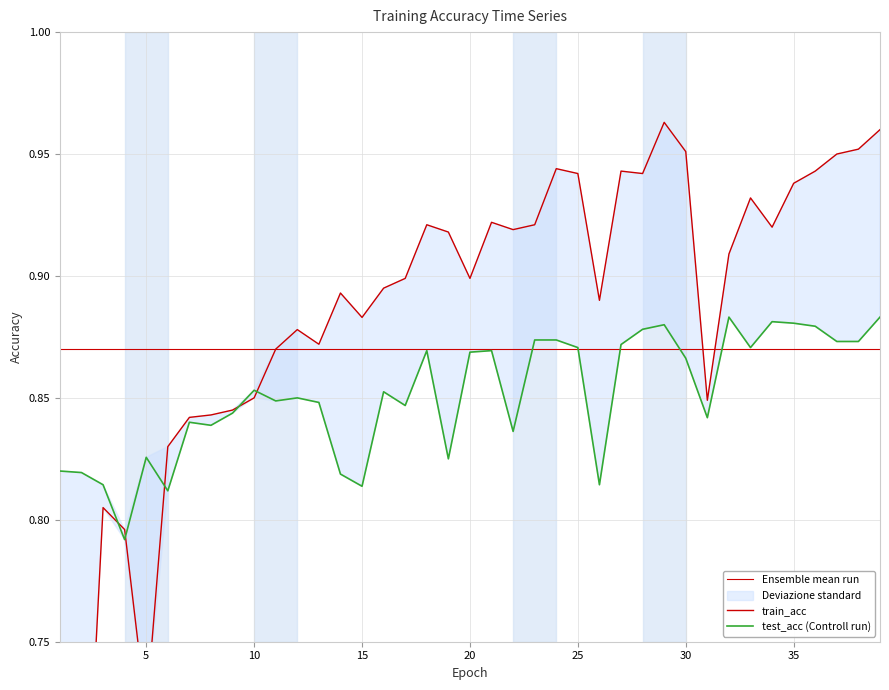

Reading left to right, transcribe all the data shown in this chart.

train_acc: 1=0.6	2=0.6	3=0.8	4=0.8	5=0.7	6=0.8	7=0.8	8=0.8	9=0.8	10=0.8	11=0.9	12=0.9	13=0.9	14=0.9	15=0.9	16=0.9	17=0.9	18=0.9	19=0.9	20=0.9	21=0.9	22=0.9	23=0.9	24=0.9	25=0.9	26=0.9	27=0.9	28=0.9	29=1.0	30=1.0	31=0.8	32=0.9	33=0.9	34=0.9	35=0.9	36=0.9	37=0.9	38=1.0	39=1.0
test_acc: 1=0.8	2=0.8	3=0.8	4=0.8	5=0.8	6=0.8	7=0.8	8=0.8	9=0.8	10=0.9	11=0.8	12=0.8	13=0.8	14=0.8	15=0.8	16=0.9	17=0.8	18=0.9	19=0.8	20=0.9	21=0.9	22=0.8	23=0.9	24=0.9	25=0.9	26=0.8	27=0.9	28=0.9	29=0.9	30=0.9	31=0.8	32=0.9	33=0.9	34=0.9	35=0.9	36=0.9	37=0.9	38=0.9	39=0.9